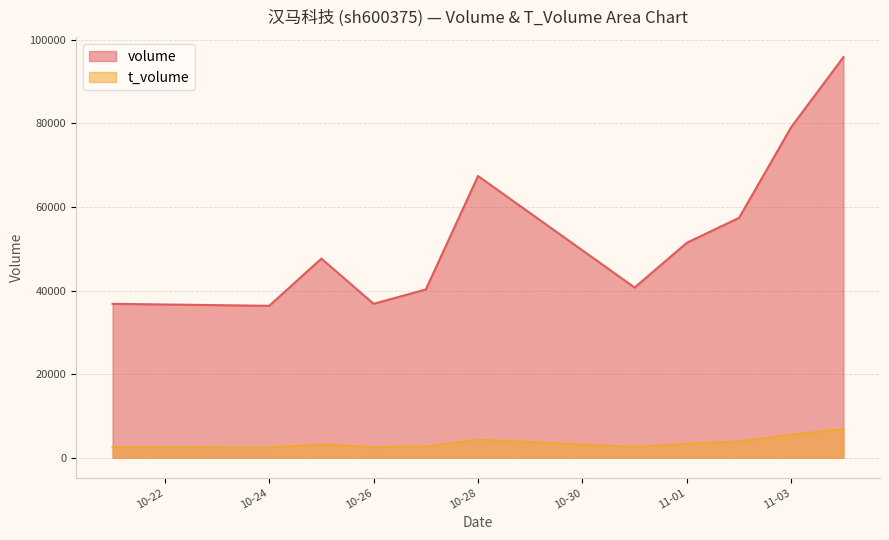

What is the spread (max minus min) of values at 2022-11-02?

53496